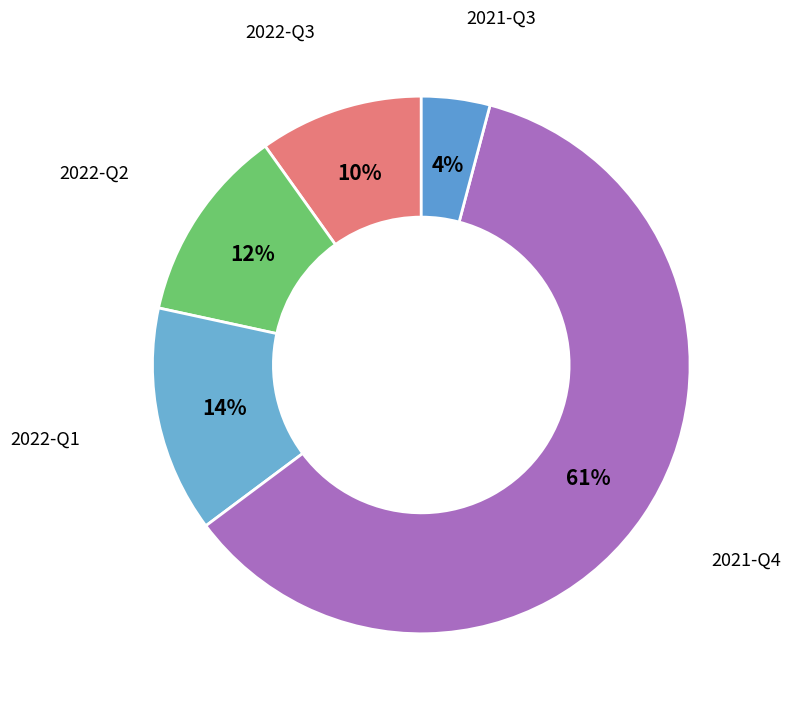

What is the smallest slice in the pie chart?

2021-Q3